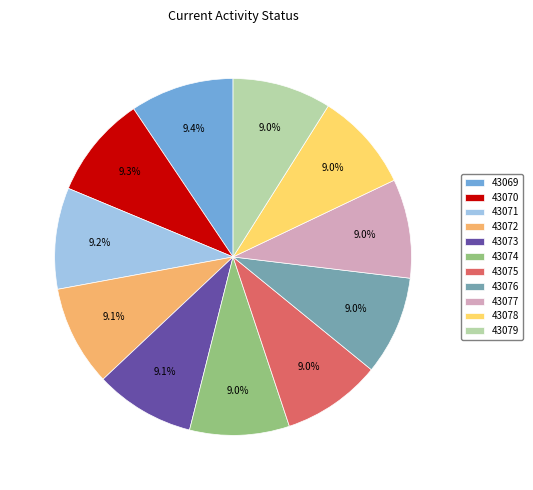

Is it true that 43072 is 9% of the pie?

True